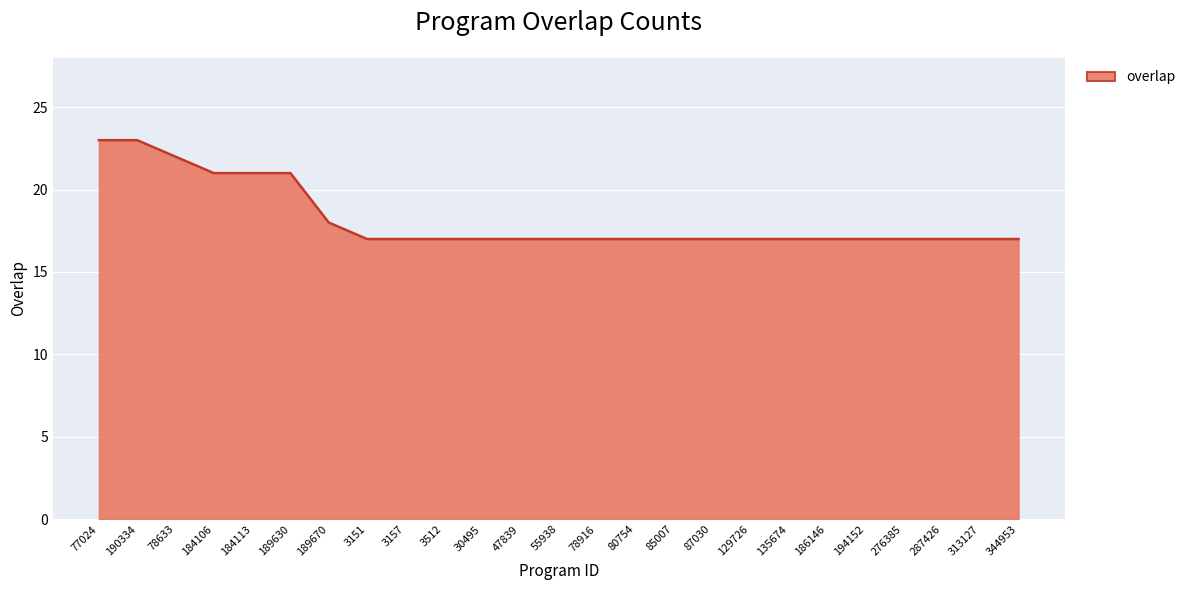

The chart shows a value of 17 at 129726. True or false?

True